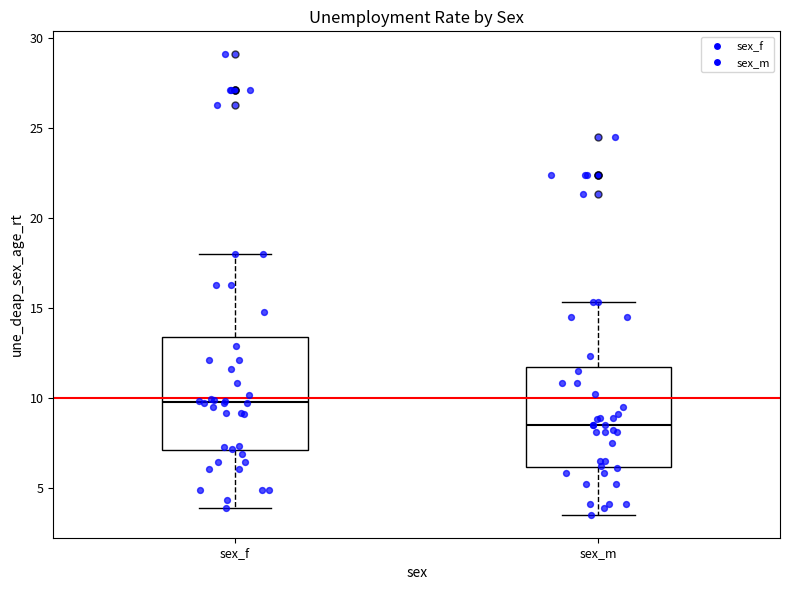

Where is the upper edge of the box for sex_m on the y-axis? The values are not printed on the chart, so give them approximately, as read against the axis.

11.5